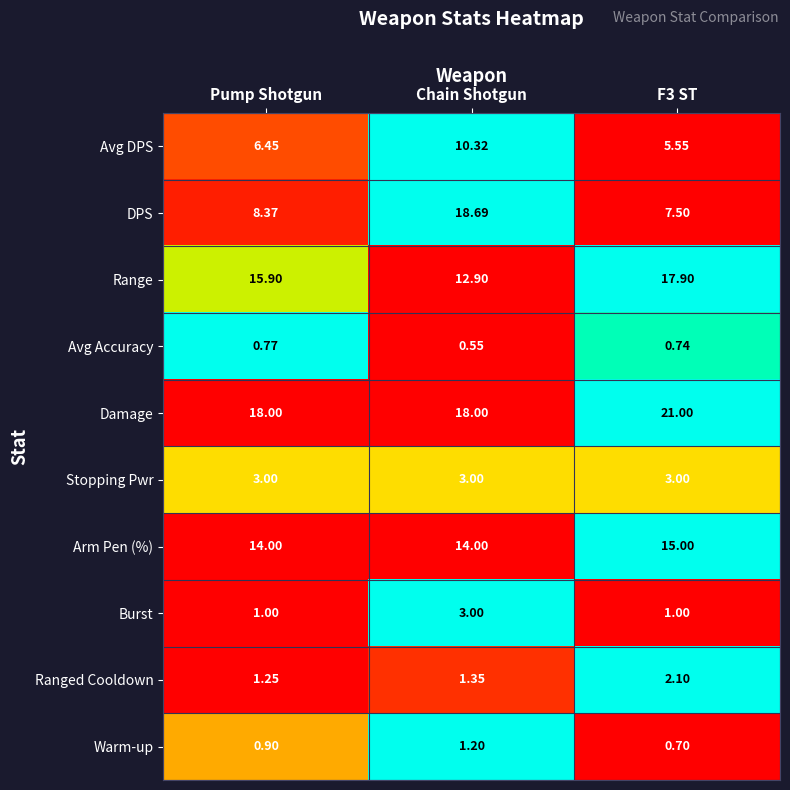

At F3 ST, list the series in order from largest to smallest.

Damage, Range, Arm Pen (%), DPS, Avg DPS, Stopping Pwr, Ranged Cooldown, Burst, Avg Accuracy, Warm-up